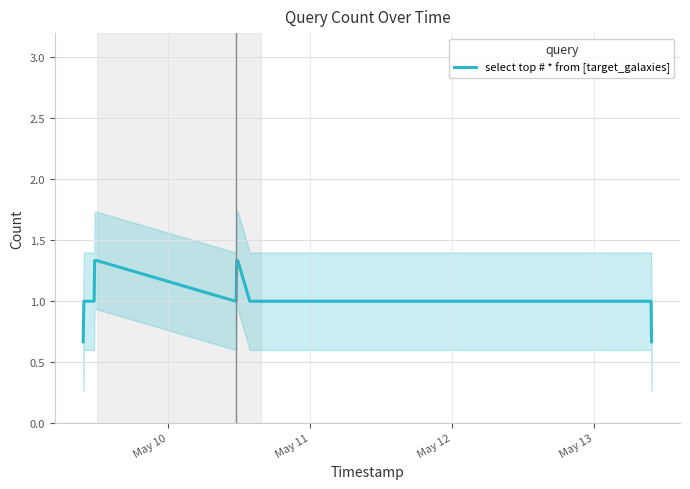

What is the maximum value shown in the chart?

1.3